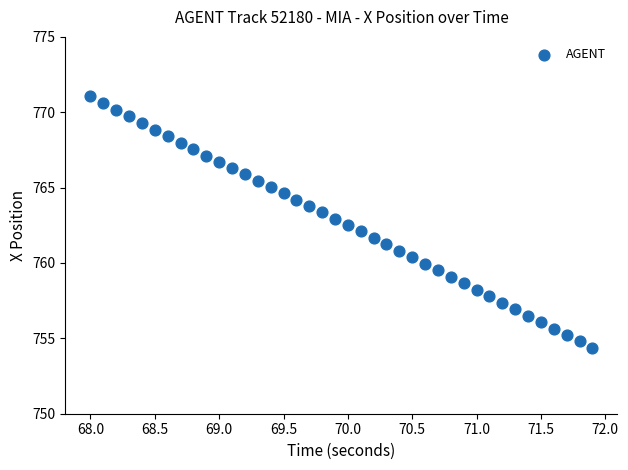

What is the range of Y values (max minus min)?

16.7